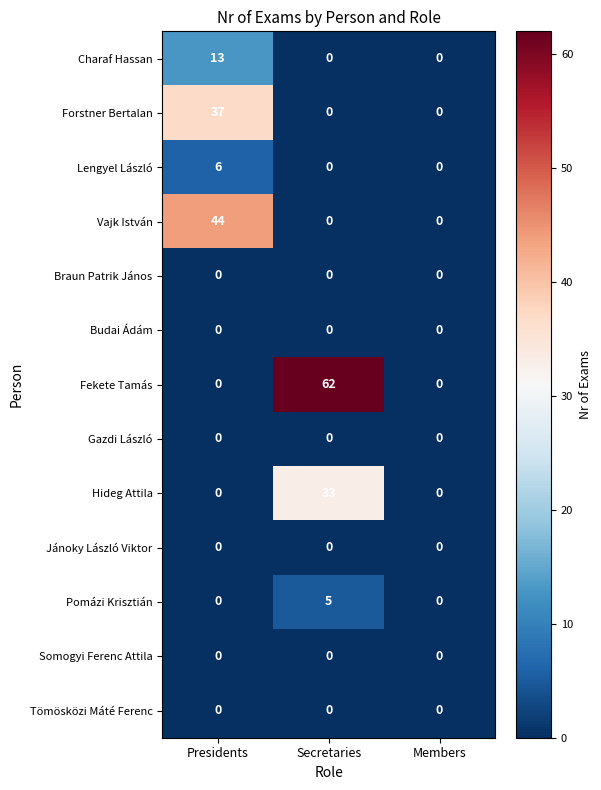

At how many categories does at least one series exceed 9?

2